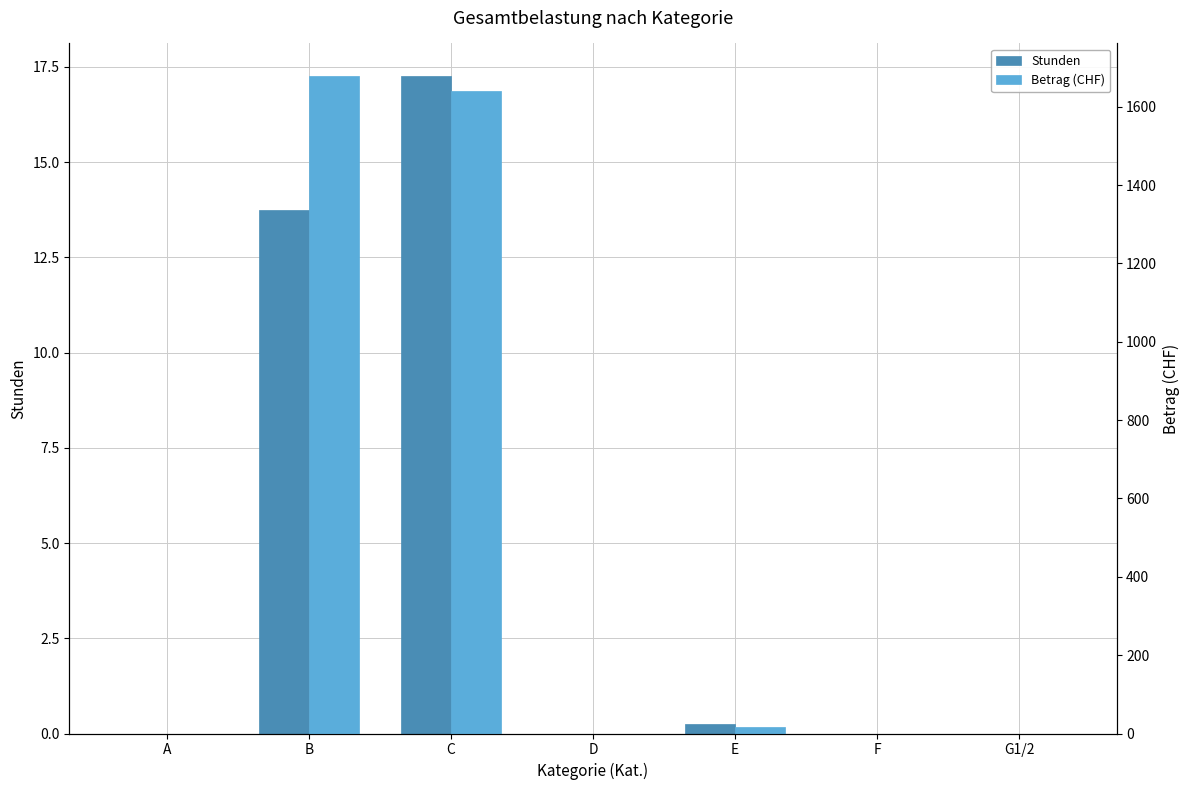

Rank the series at B from lowest to highest value.

Stunden, Betrag (CHF)